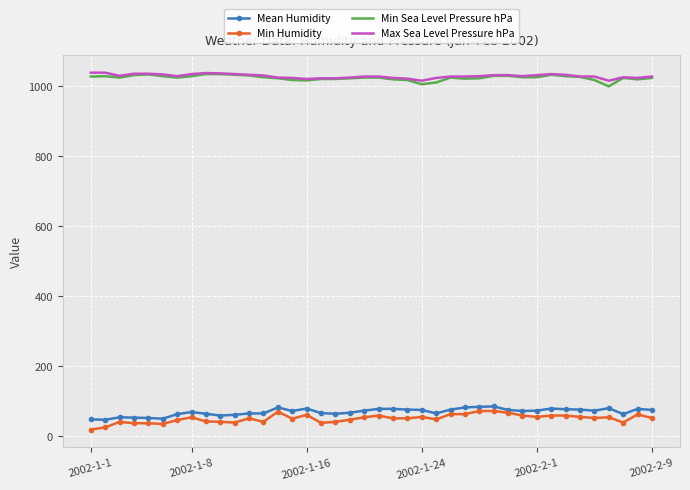

True or false: Min Sea Level Pressure hPa and Mean Humidity cross at least once.

False